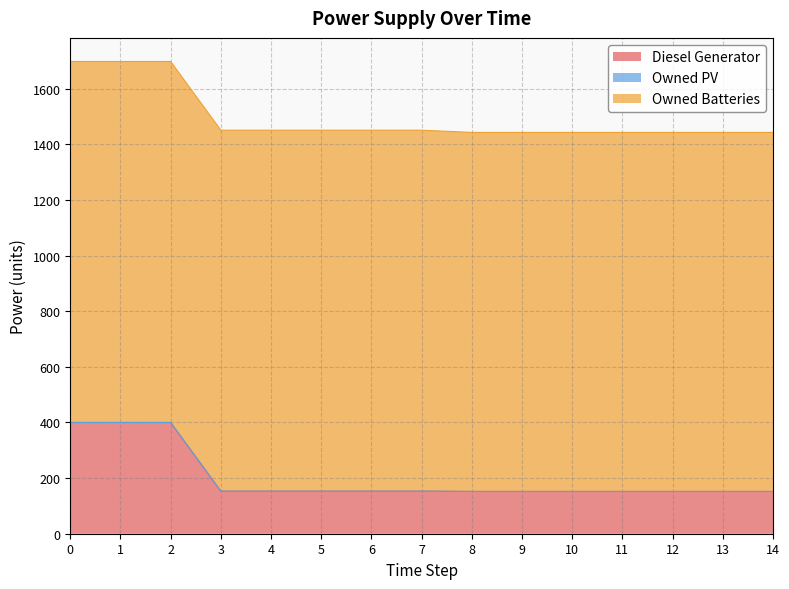

True or false: Diesel Generator and Owned Batteries cross at least once.

False